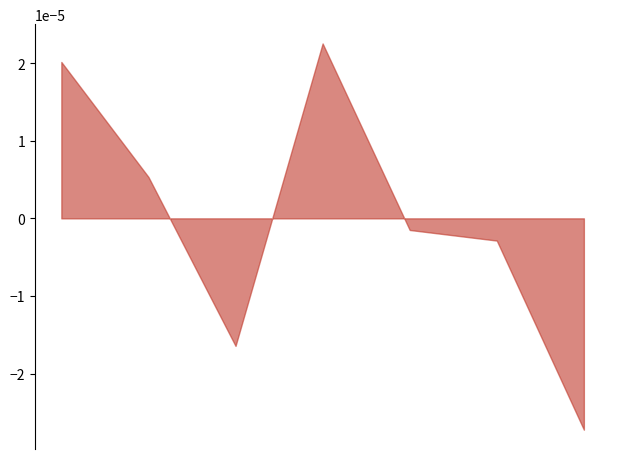

True or false: the data has more than 2 interior local peaks.

False